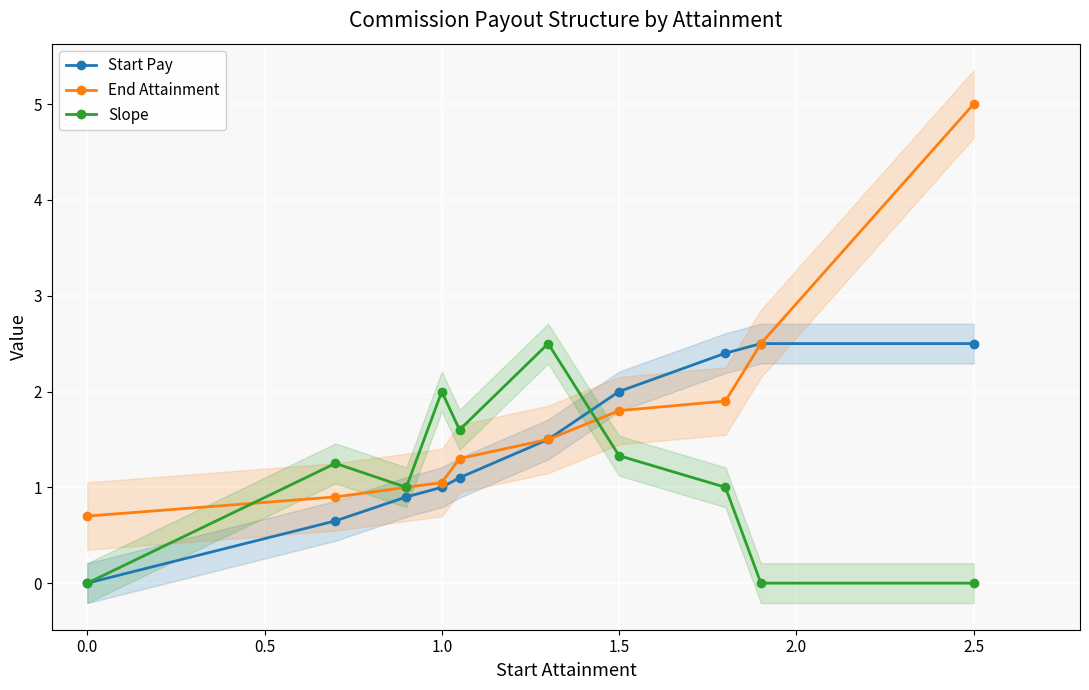

What are all the series names shown in the legend?

Start Pay, End Attainment, Slope